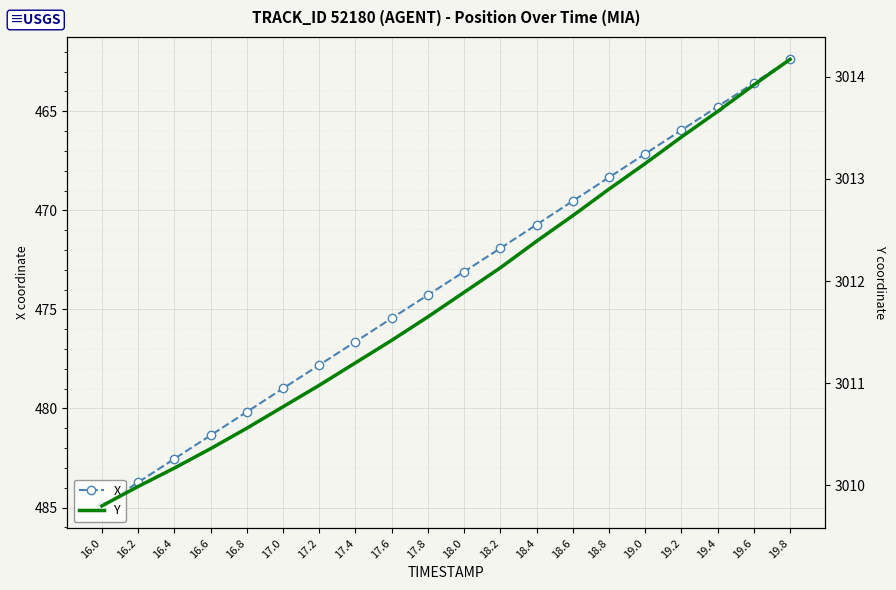

True or false: X has a value of 634.3 at 19.2.

False